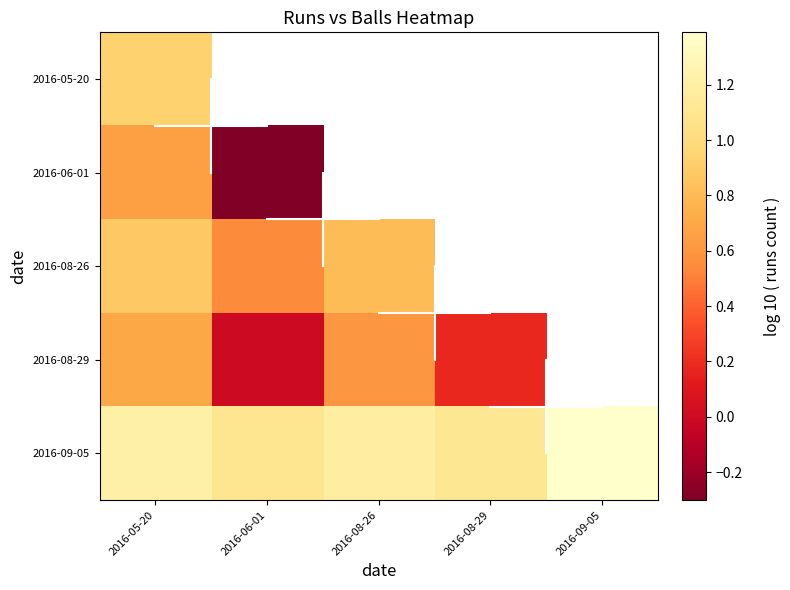

Which has a higher value, 2016-08-26 or 2016-06-01?

2016-06-01